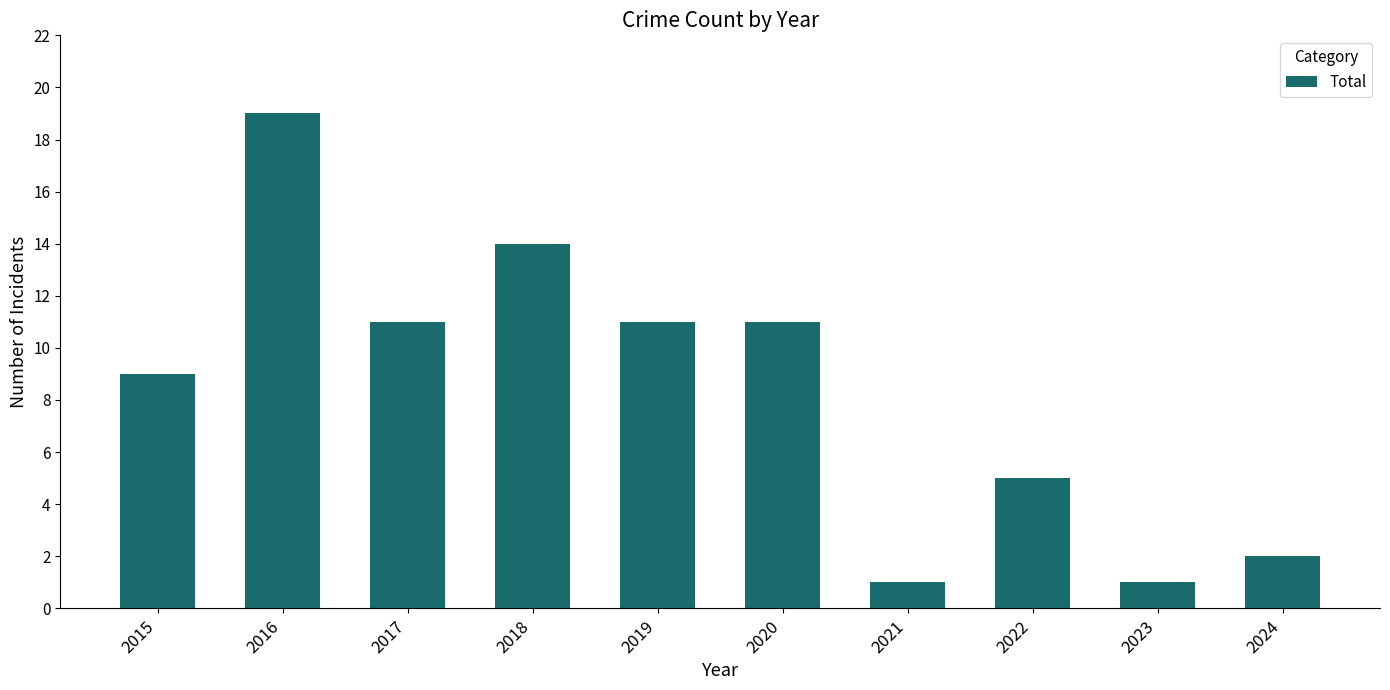

Which label corresponds to the largest value in the chart?

2016